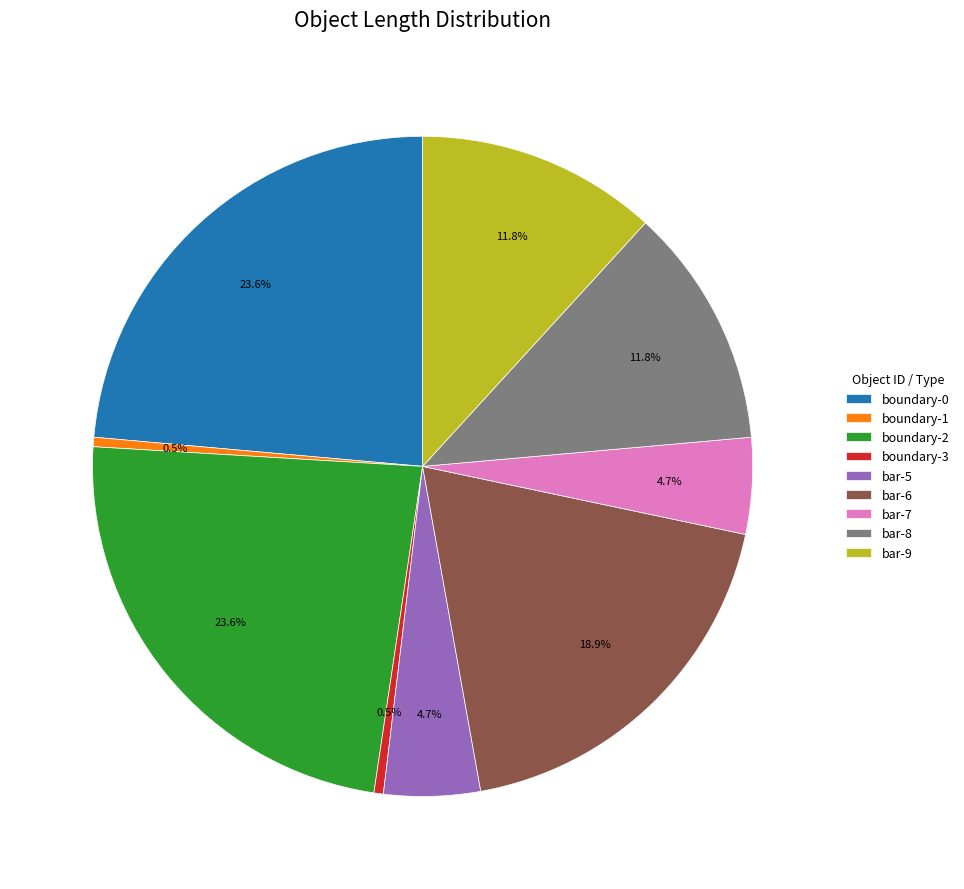

What is the total percentage of bar-7 and boundary-0?

28.3%